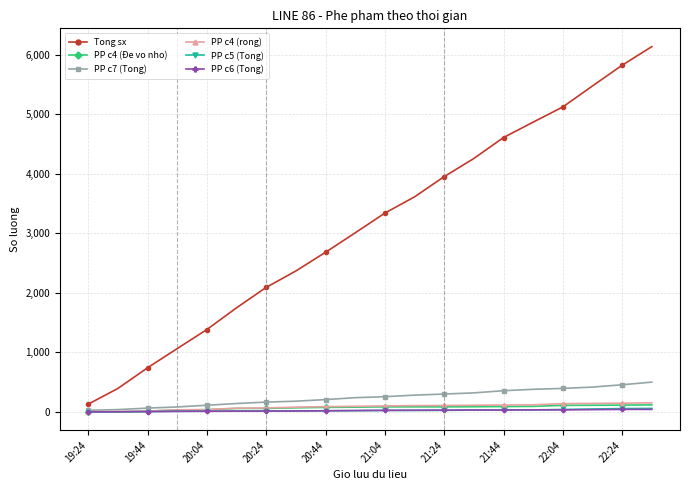

At how many categories does at least one series exceed 5309?

3